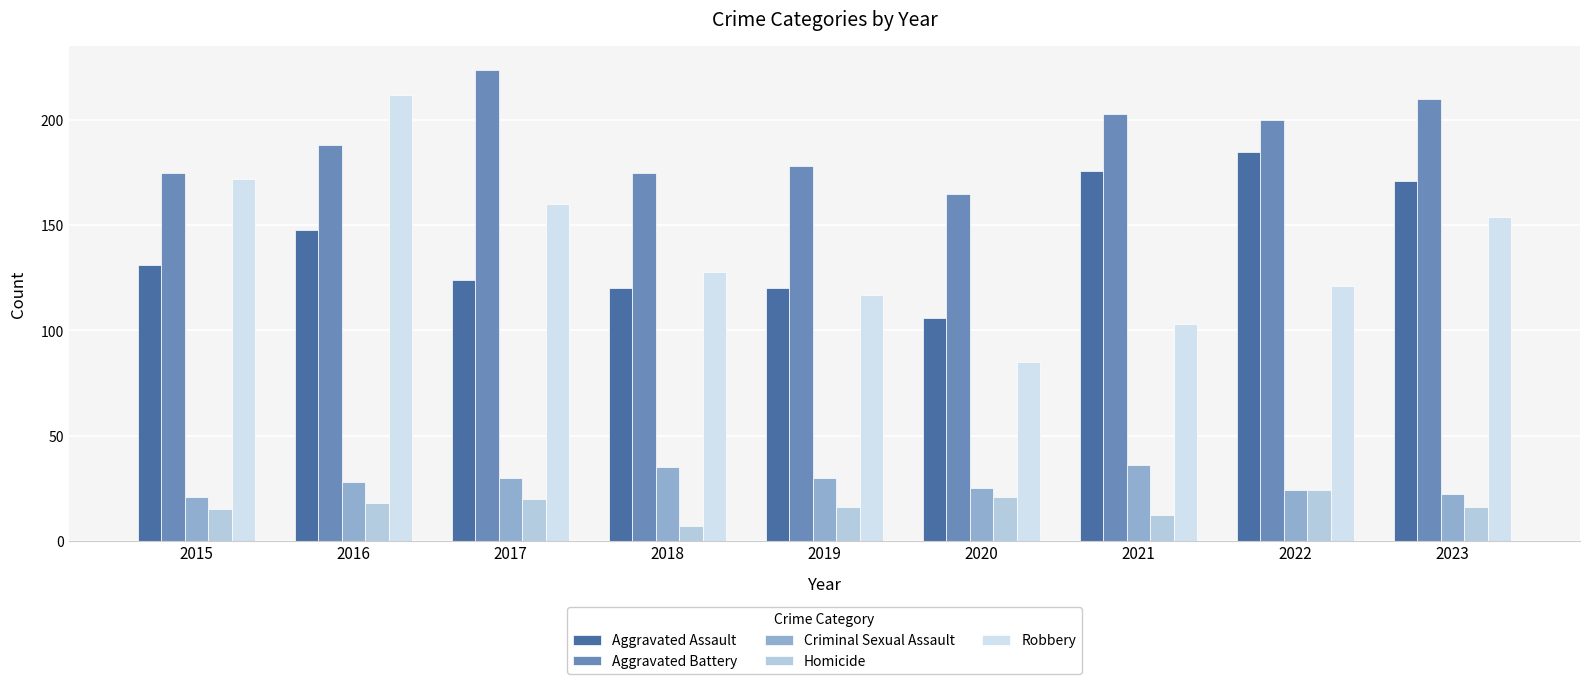

How many bars are there in each group?

5